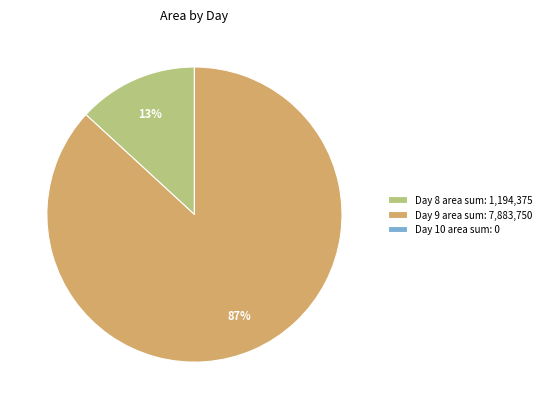

To the nearest percent, what is the difference between the largest and smallest slice percentages?

87%